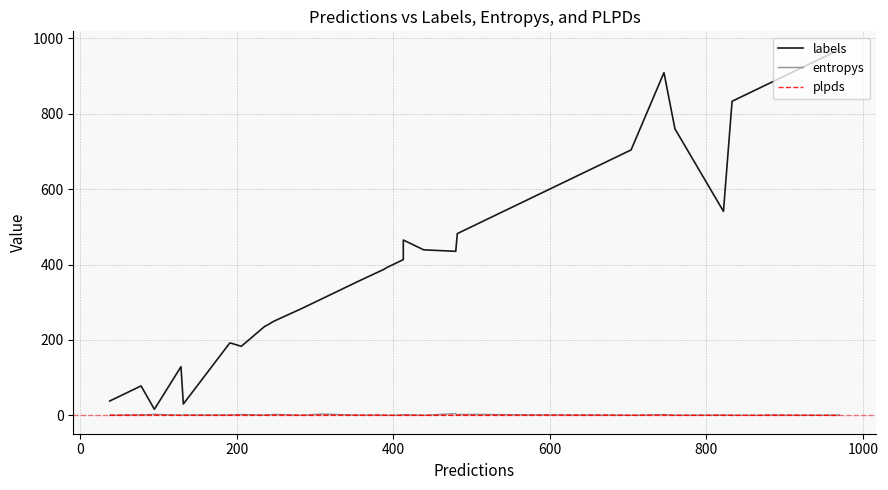

What is the difference between the maximum and minimum values in the entropys series?

4.6